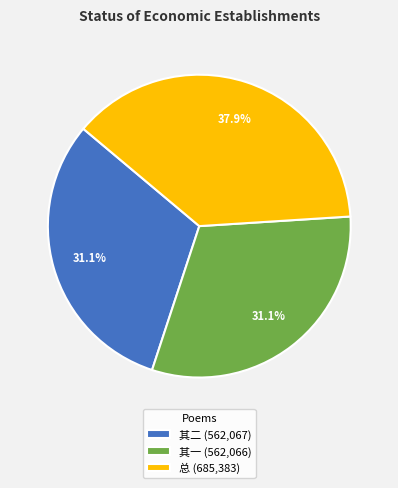

How much of the chart is everything except 总 (685,383)?

62.1%